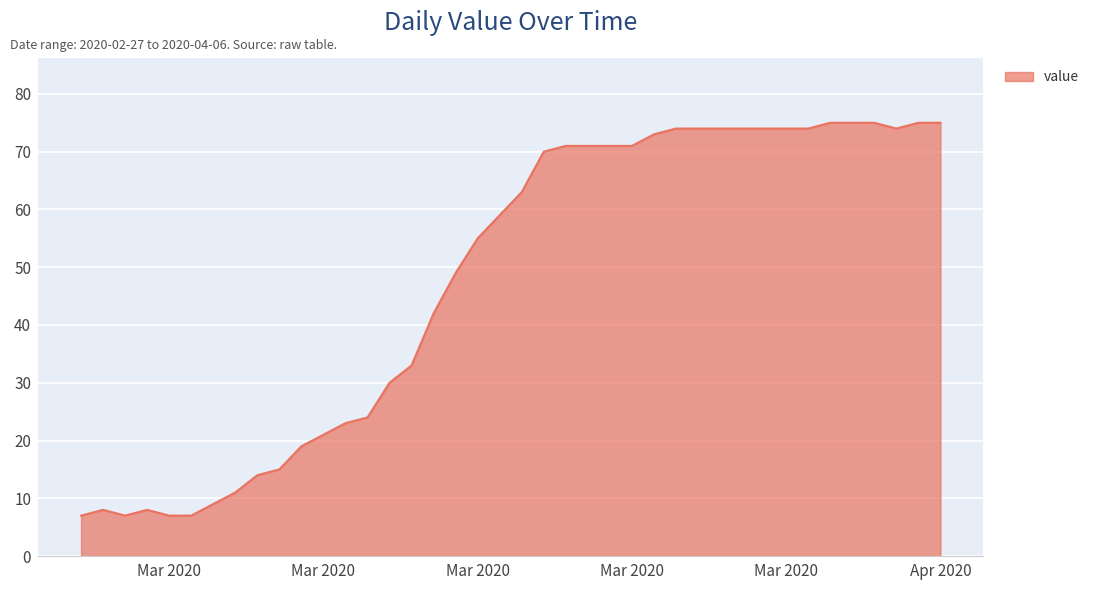

What is the minimum value shown in the chart?

7